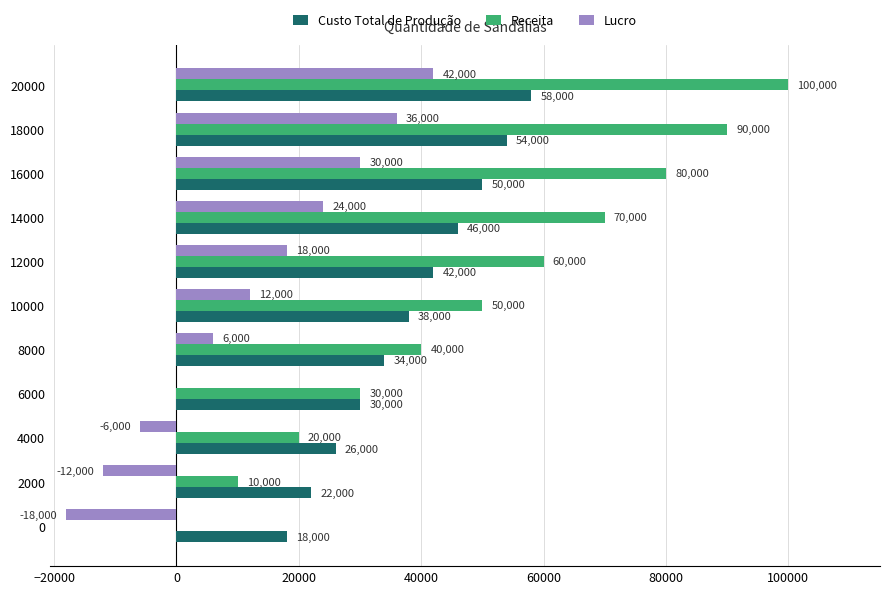

Which series changed the most between 0 and 16000?

Receita